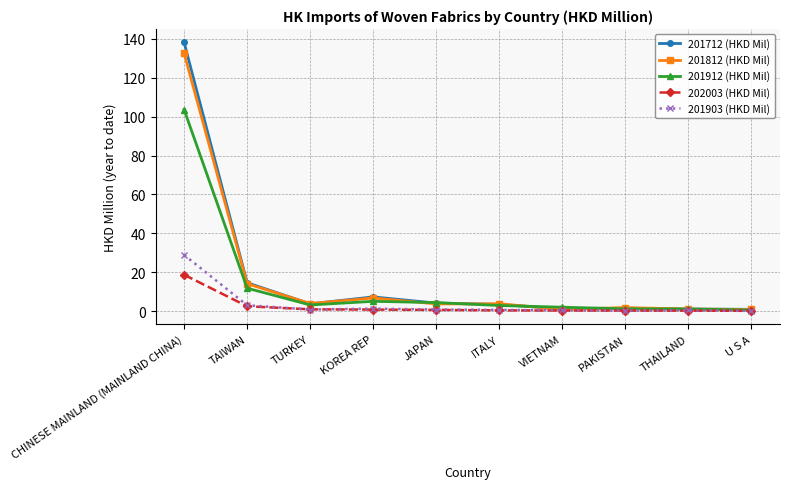

Which category has the highest value in the 201712 (HKD Mil) series?

CHINESE MAINLAND (MAINLAND CHINA)